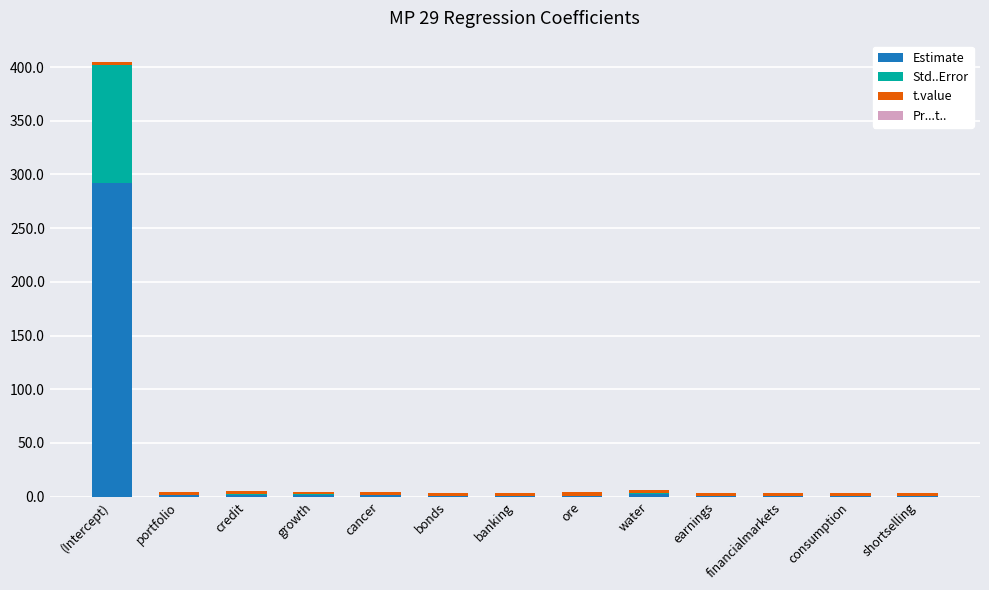

At which category is the sum across all series the highest?

(Intercept)